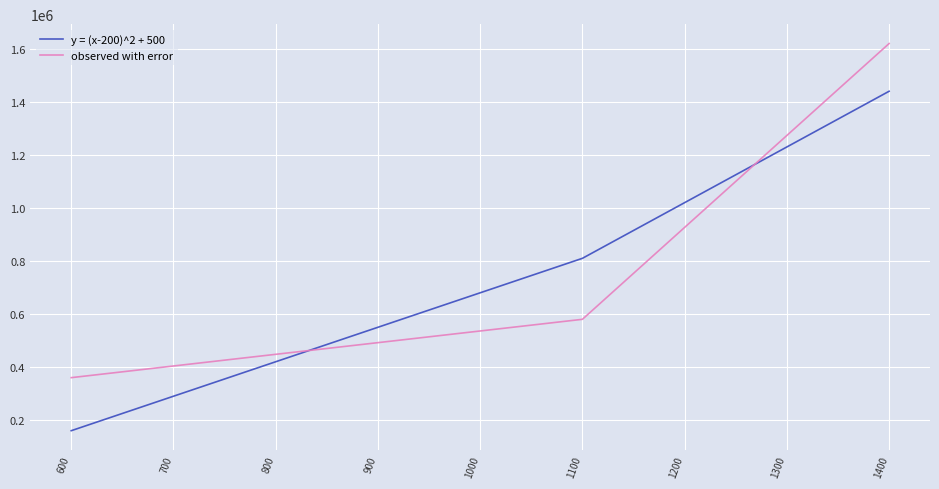

At 1400, list the series in order from smallest to largest.

y = (x-200)^2 + 500, observed with error